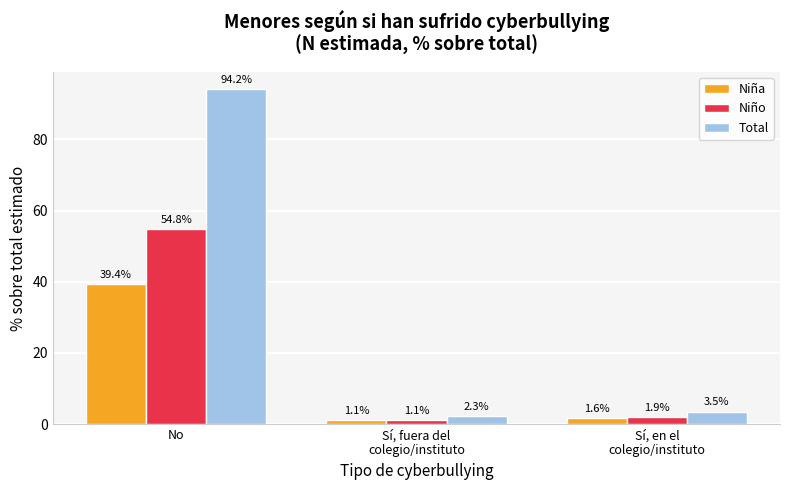

What are all the series names shown in the legend?

Niña, Niño, Total